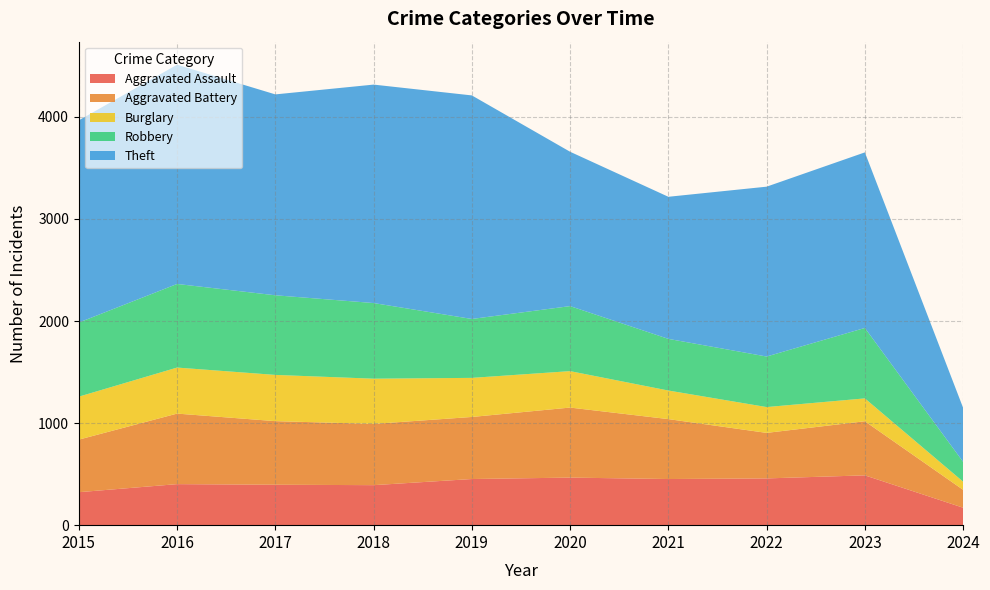

Reading left to right, list all the values displayed in this chart.

Aggravated Assault: 2015=323	2016=402	2017=396	2018=392	2019=452	2020=466	2021=452	2022=458	2023=488	2024=171
Aggravated Battery: 2015=515	2016=691	2017=623	2018=600	2019=608	2020=686	2021=587	2022=446	2023=530	2024=175
Burglary: 2015=421	2016=451	2017=453	2018=443	2019=383	2020=357	2021=280	2022=253	2023=224	2024=80
Robbery: 2015=726	2016=819	2017=780	2018=741	2019=577	2020=637	2021=506	2022=495	2023=690	2024=194
Theft: 2015=1981	2016=2148	2017=1968	2018=2140	2019=2190	2020=1512	2021=1392	2022=1664	2023=1720	2024=529